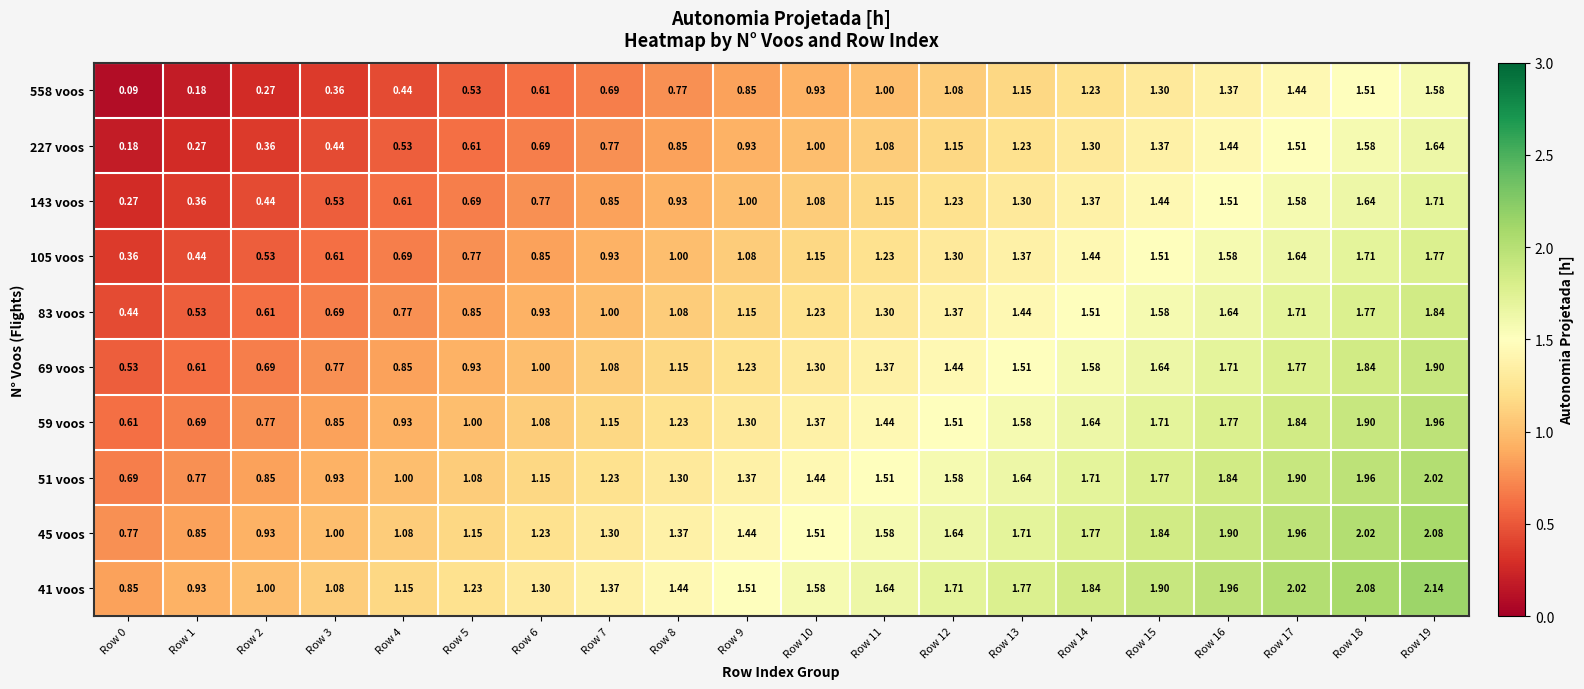

Is the value of 227 voos at Row 10 greater than the value of 45 voos at Row 7?

No